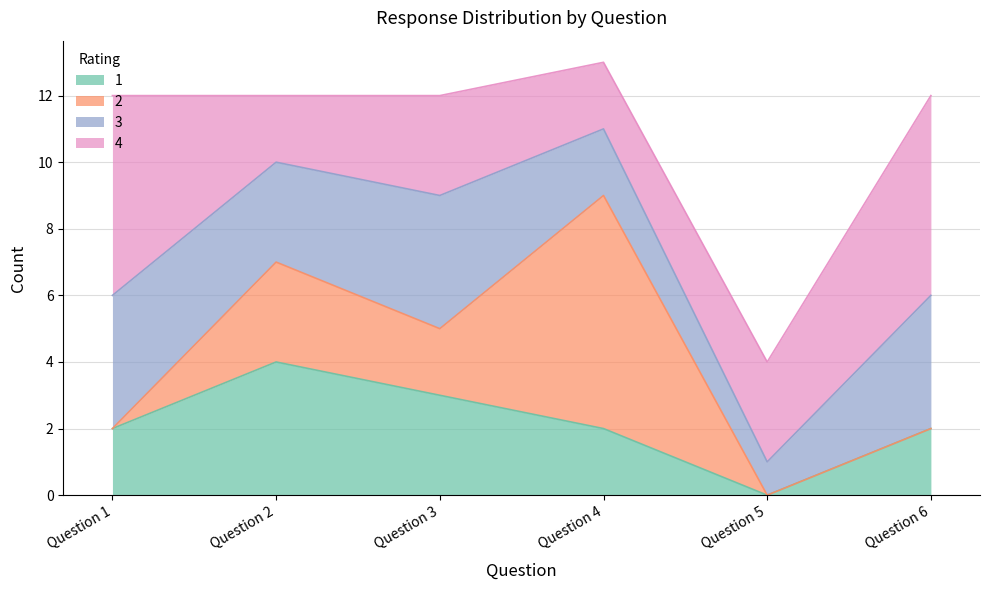

At Question 1, list the series in order from largest to smallest.

4, 3, 1, 2